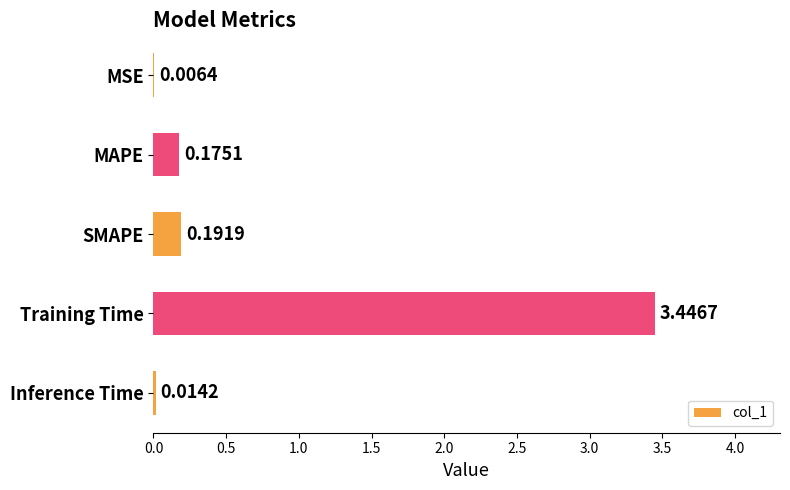

What is the sum of all values?

3.8